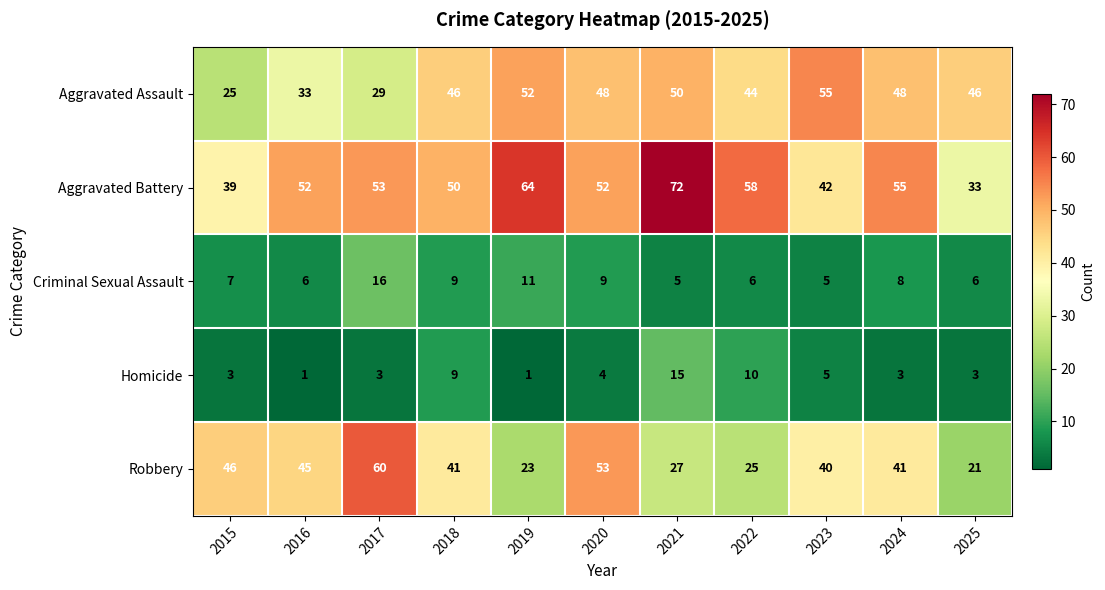

Which series changed the most between 2017 and 2025?

Robbery